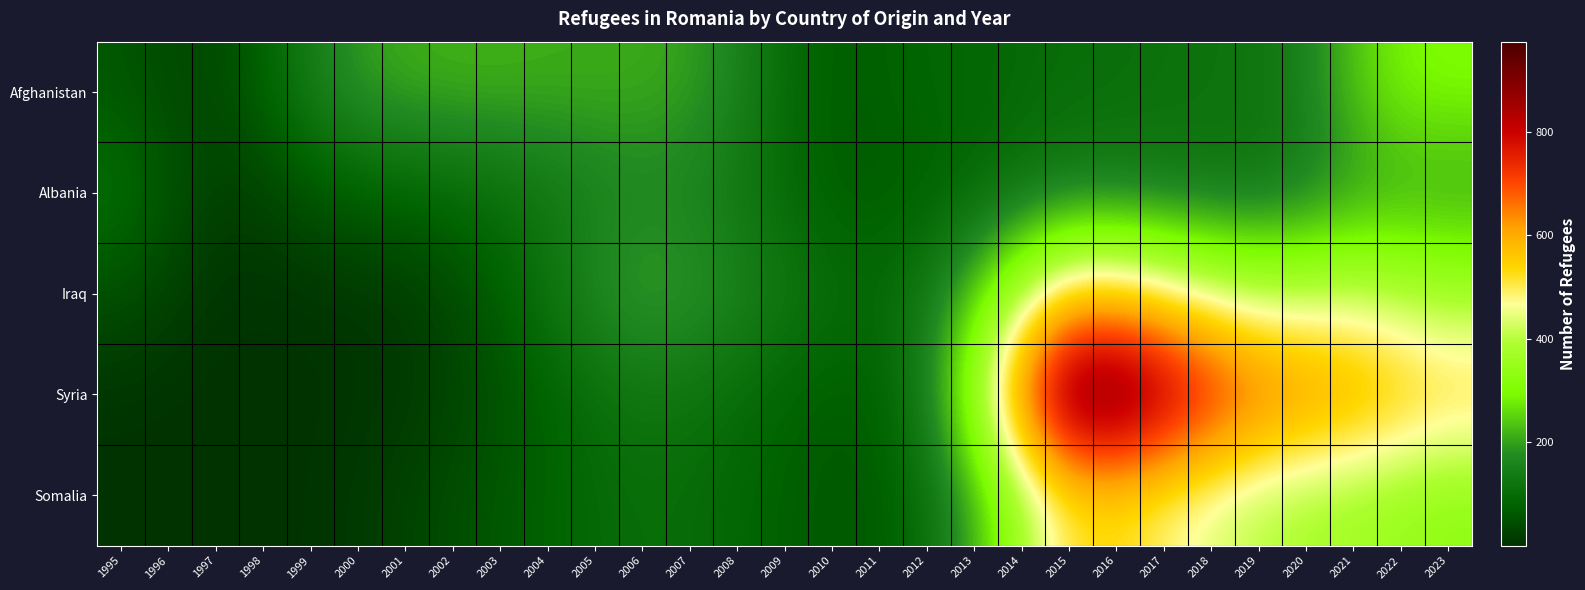

Reading right to left, list all the values displayed in this chart.

Afghanistan: 2023=301.5	2022=291.5	2021=235.7	2020=157.9	2019=121.6	2018=116.9	2017=113.5	2016=106.9	2015=103.7	2014=94.8	2013=87.9	2012=85.4	2011=74.0	2010=71.0	2009=101.2	2008=160.4	2007=199.1	2006=209.5	2005=211.7	2004=213.5	2003=217.6	2002=217.6	2001=212.6	2000=194.2	1999=145.6	1998=76.7	1997=39.6	1996=39.7	1995=58.4
Albania: 2023=195.3	2022=198.1	2021=182.4	2020=145.5	2019=123.3	2018=124.3	2017=131.3	2016=136.9	2015=135.4	2014=114.5	2013=90.1	2012=73.8	2011=65.0	2010=71.6	2009=93.9	2008=127.4	2007=153.4	2006=160.9	2005=148.4	2004=124.8	2003=105.7	2002=90.7	2001=79.3	2000=69.8	1999=51.9	1998=27.8	1997=24.5	1996=58.0	1995=104.5
Iraq: 2023=374.2	2022=396.9	2021=418.4	2020=411.0	2019=410.0	2018=446.8	2017=500.4	2016=549.8	2015=539.9	2014=406.6	2013=245.4	2012=138.7	2011=97.8	2010=106.5	2009=132.9	2008=164.6	2007=194.7	2006=204.1	2005=173.9	2004=118.9	2003=72.4	2002=38.0	2001=16.0	2000=8.4	1999=5.6	1998=3.1	1997=7.0	1996=24.9	1995=46.9
Syria: 2023=543.9	2022=575.4	2021=618.8	2020=652.9	2019=699.3	2018=782.8	2017=883.2	2016=974.5	2015=949.7	2014=683.4	2013=363.5	2012=155.9	2011=75.0	2010=67.7	2009=81.2	2008=99.1	2007=116.3	2006=121.7	2005=104.9	2004=75.0	2003=48.8	2002=28.0	2001=12.9	2000=5.4	1999=1.5	1998=0.2	1997=0.6	1996=2.4	1995=4.5
Somalia: 2023=329.6	2022=347.3	2021=365.3	2020=378.9	2019=400.0	2018=436.3	2017=479.8	2016=520.1	2015=504.3	2014=370.6	2013=210.7	2012=106.7	2011=66.3	2010=63.7	2009=73.1	2008=86.9	2007=100.3	2006=104.3	2005=94.1	2004=77.6	2003=60.9	2002=44.1	2001=27.6	2000=14.1	1999=3.9	1998=0.3	1997=0.0	1996=0.0	1995=0.1